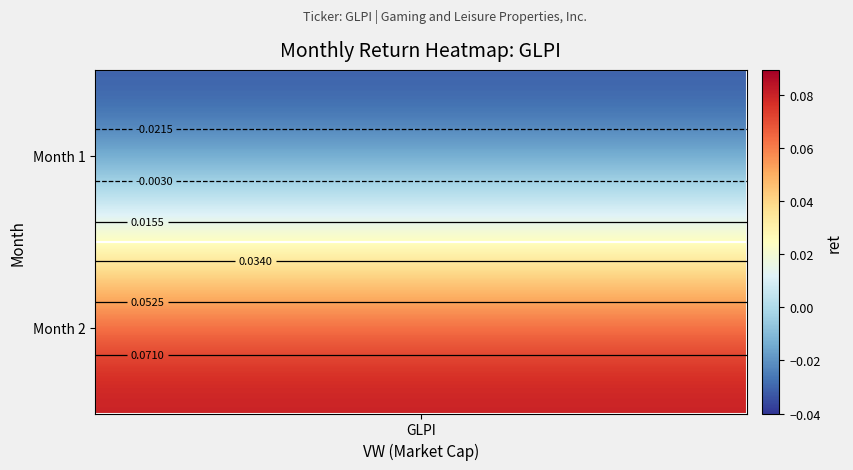

Between 0 and 1, which is larger?

1